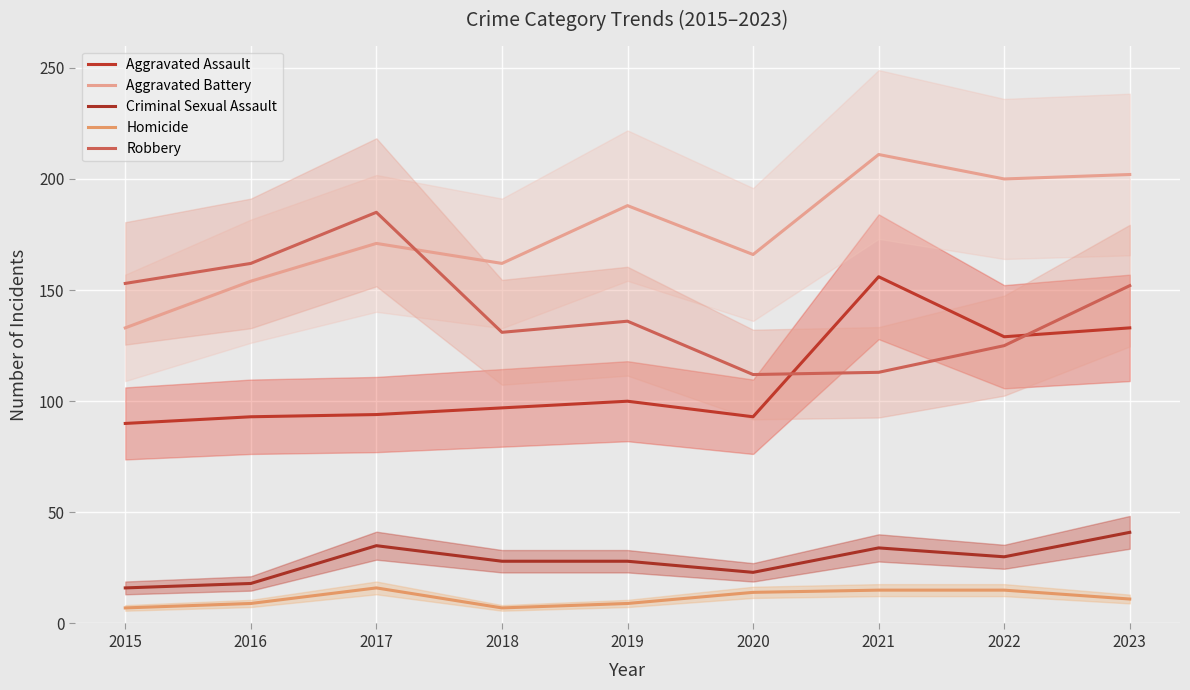

Between 2015 and 2022, which series saw the biggest shift?

Aggravated Battery